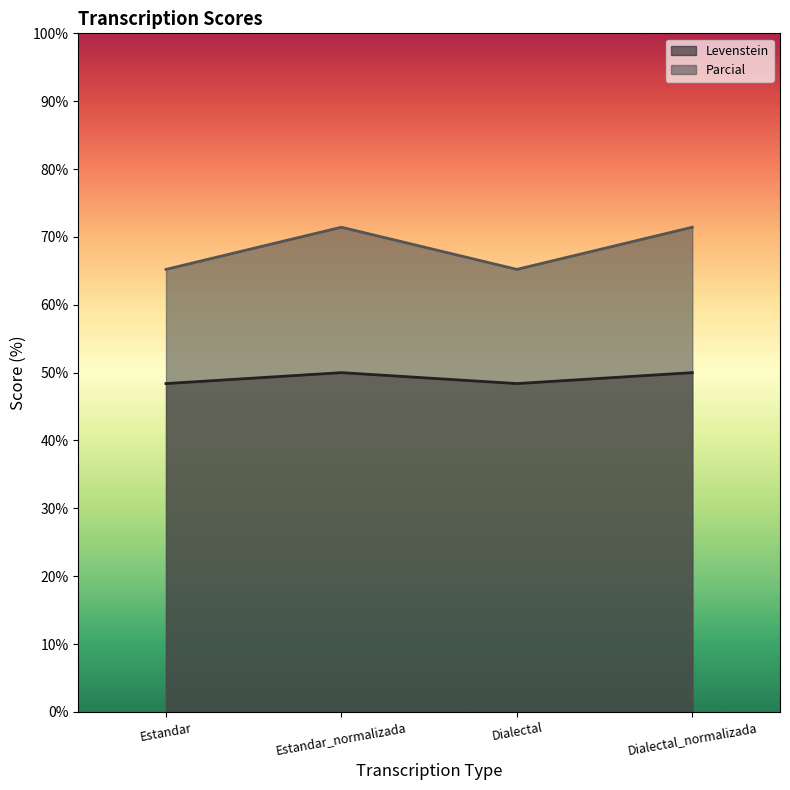

How many data points in Parcial are above 71?

2